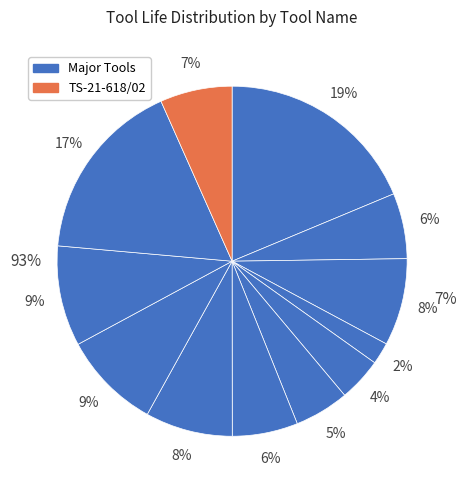

Does any single category account for the majority?

No